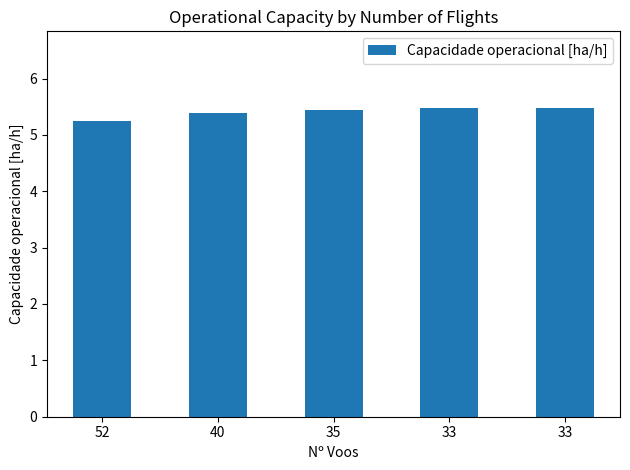

What is the maximum value shown in the chart?

5.5